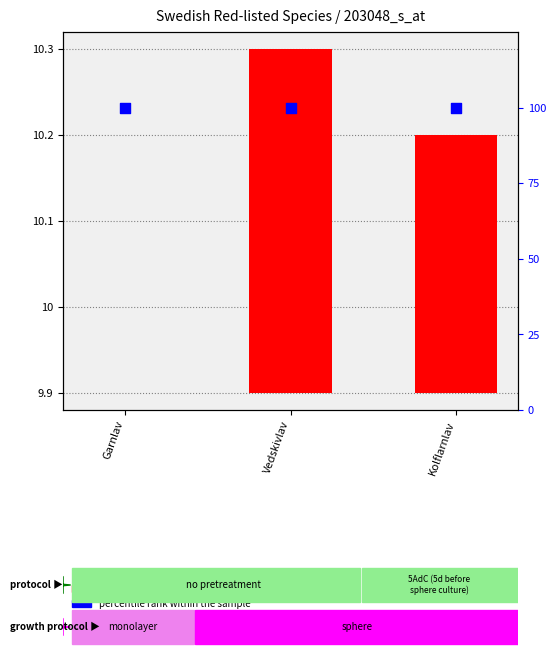

Is the value of transformed count at Garnlav greater than the value of percentile rank within the sample at Kolflarnlav?

No